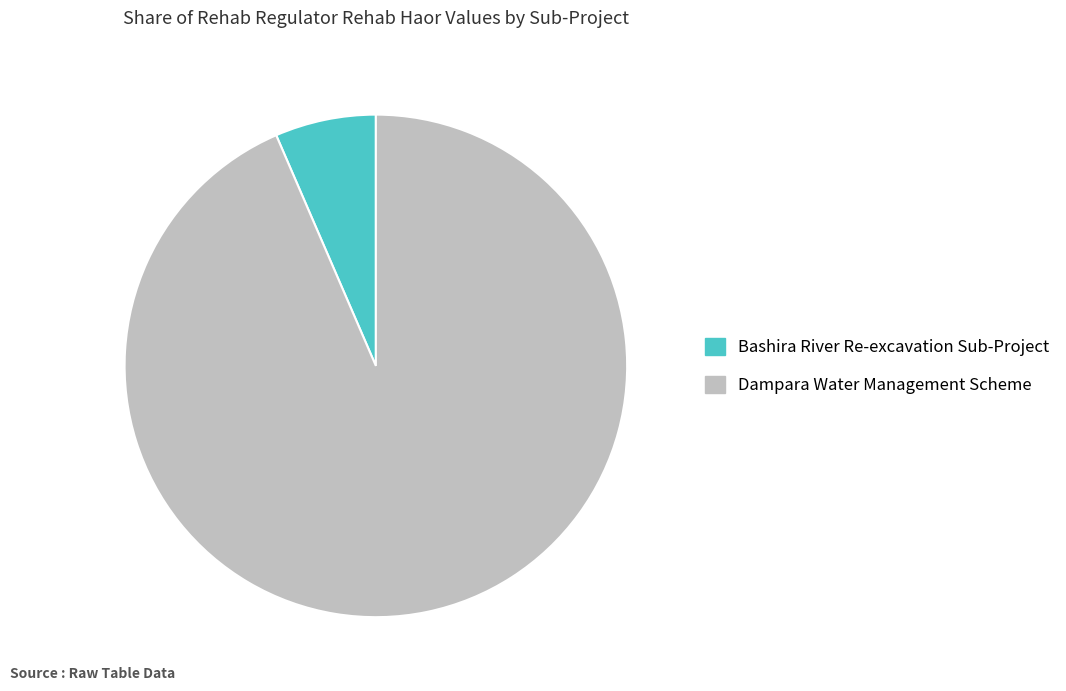

Count the number of slices in the pie.

2